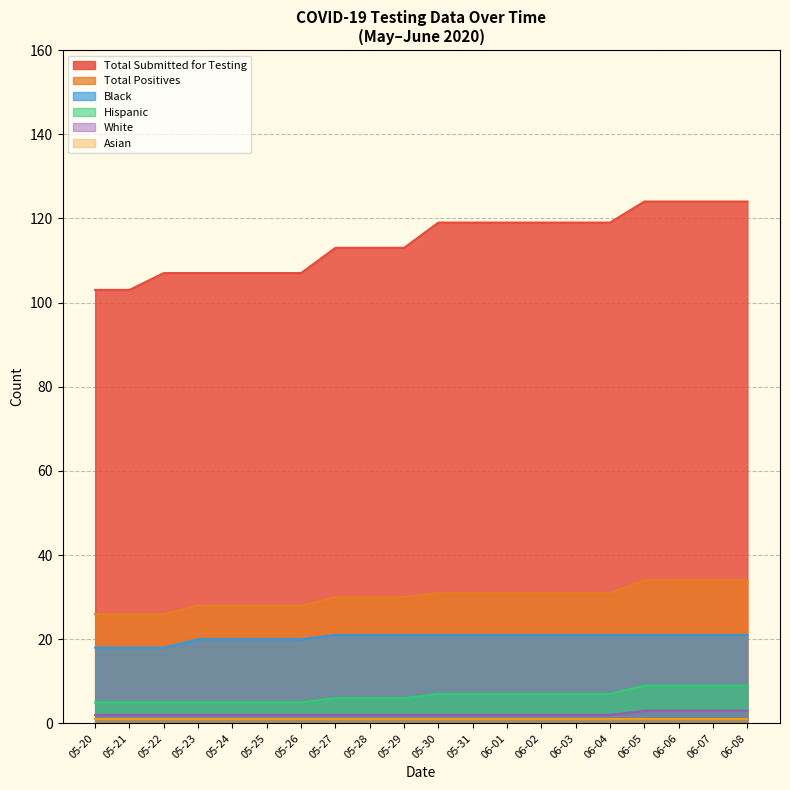

Rank the series at 2020-06-03 from highest to lowest value.

Total Submitted for Testing, Total Positives, Black, Hispanic, White, Asian